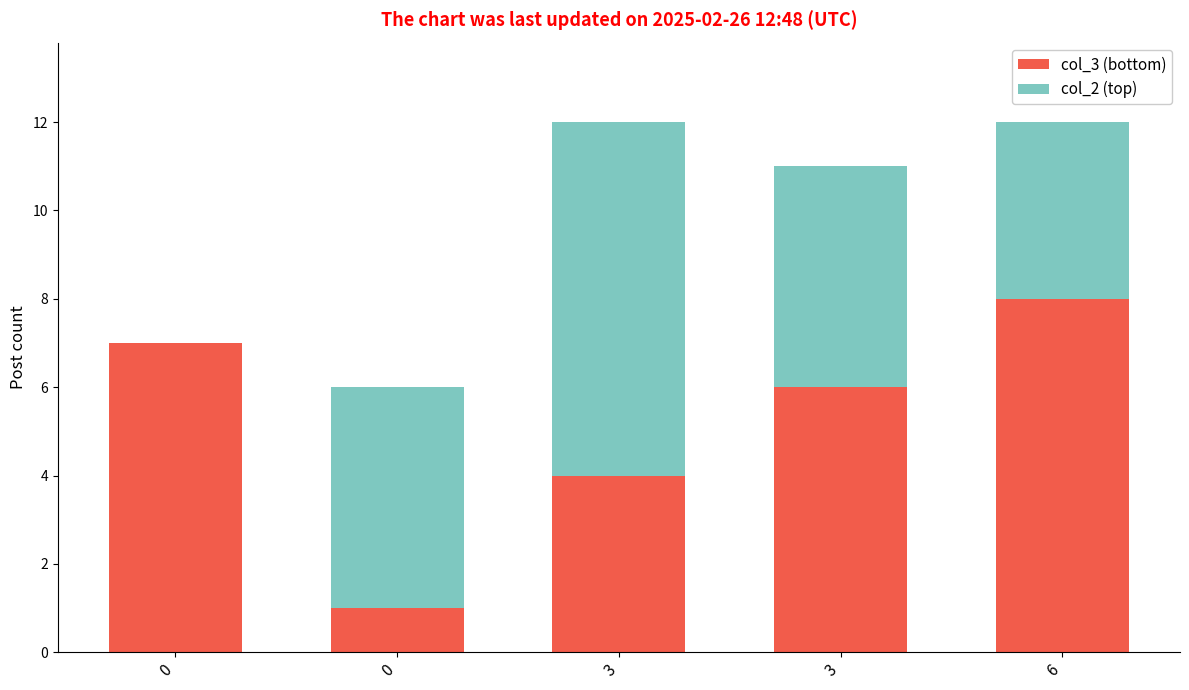

Count the number of categories in the chart.

5